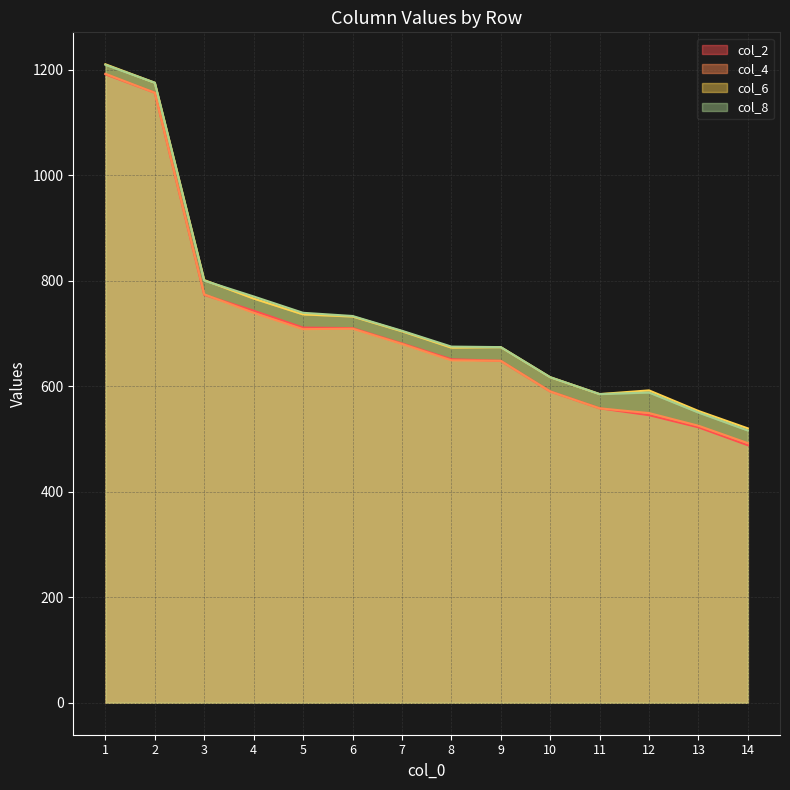

At which category is the sum across all series the highest?

1